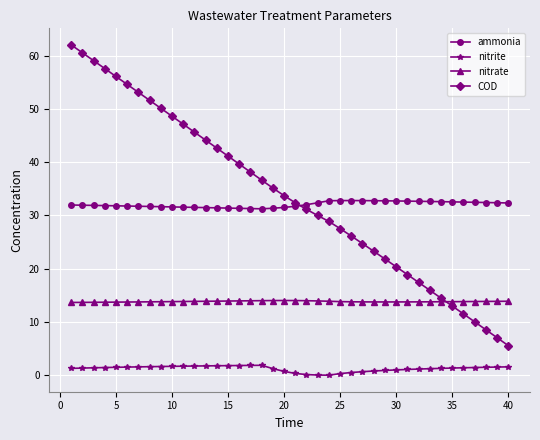

True or false: nitrate and ammonia cross at least once.

False